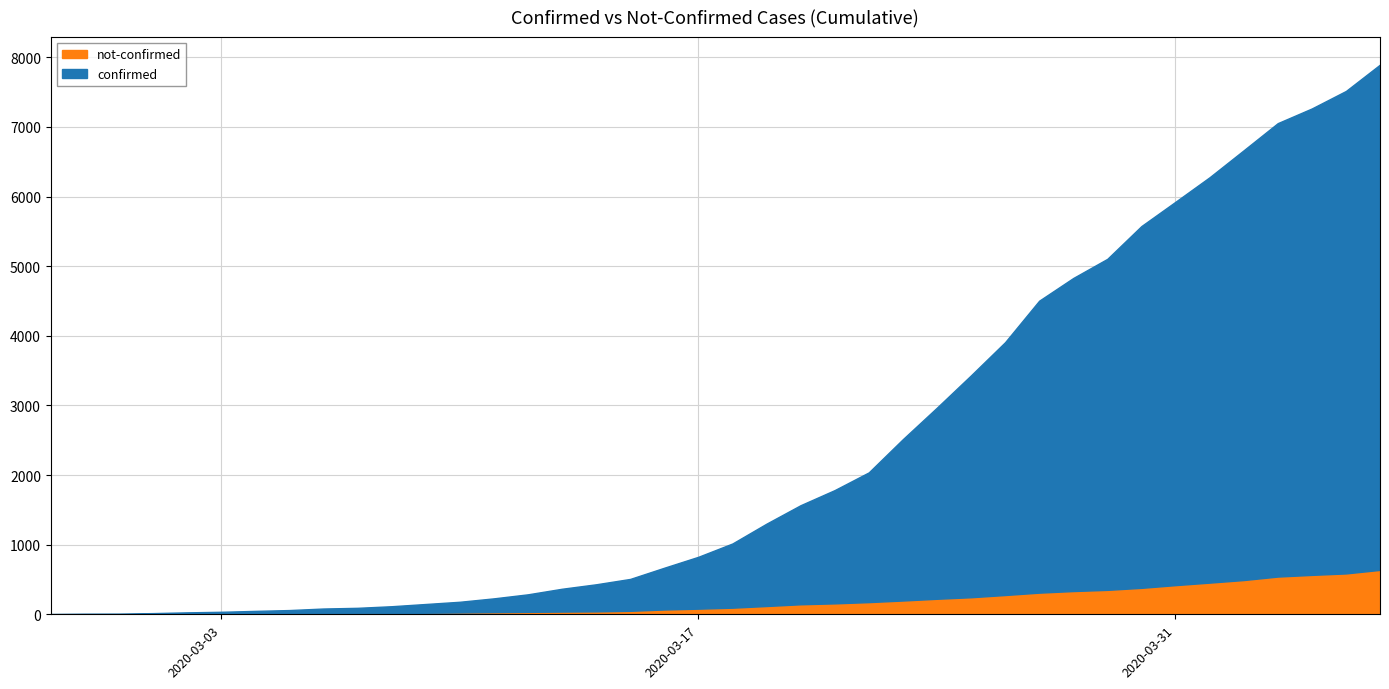

Between 2020-03-10 and 2020-04-04, which is larger?

2020-04-04